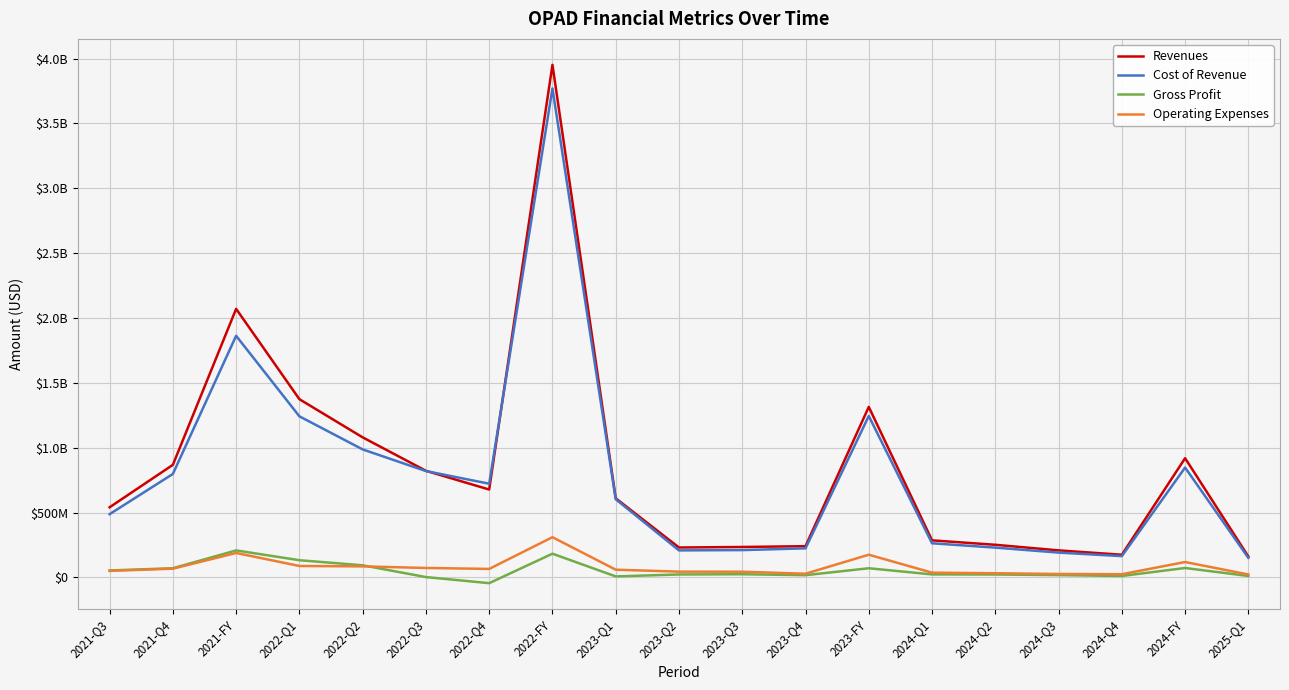

Does the chart display data point markers on the line(s)?

No